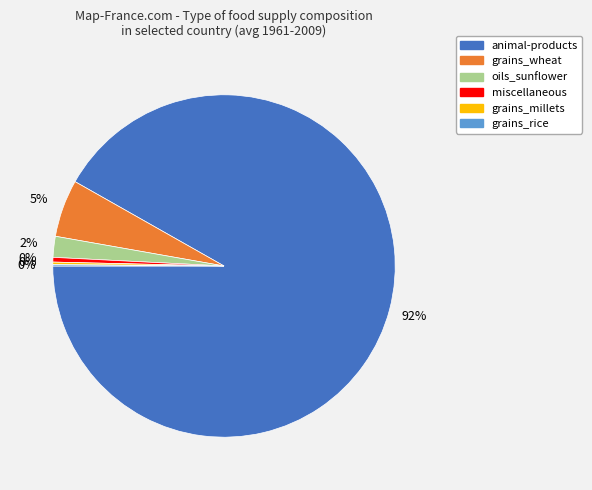

Between animal-products and miscellaneous, which is larger?

animal-products